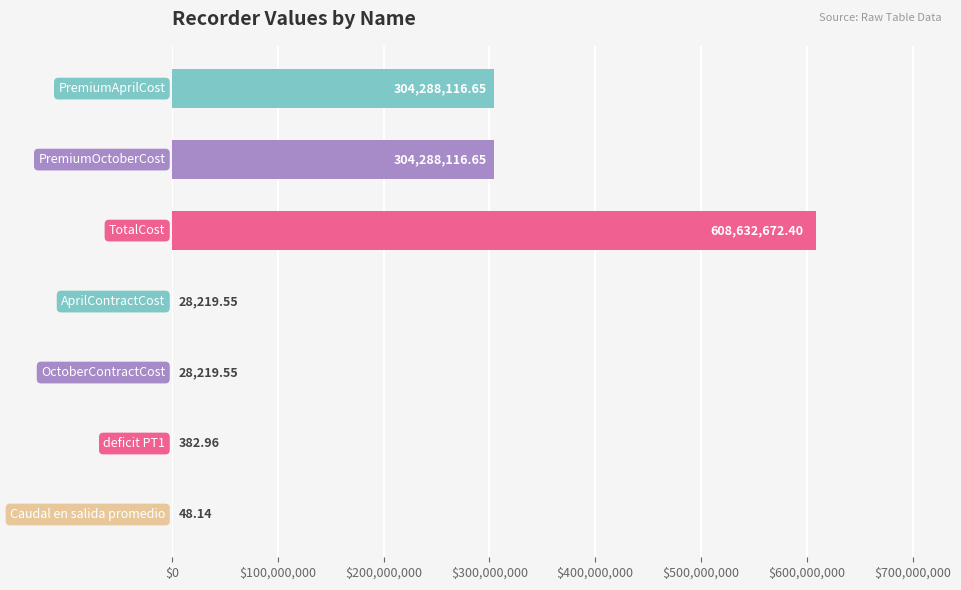

What is the sum of all values?

1217265775.9